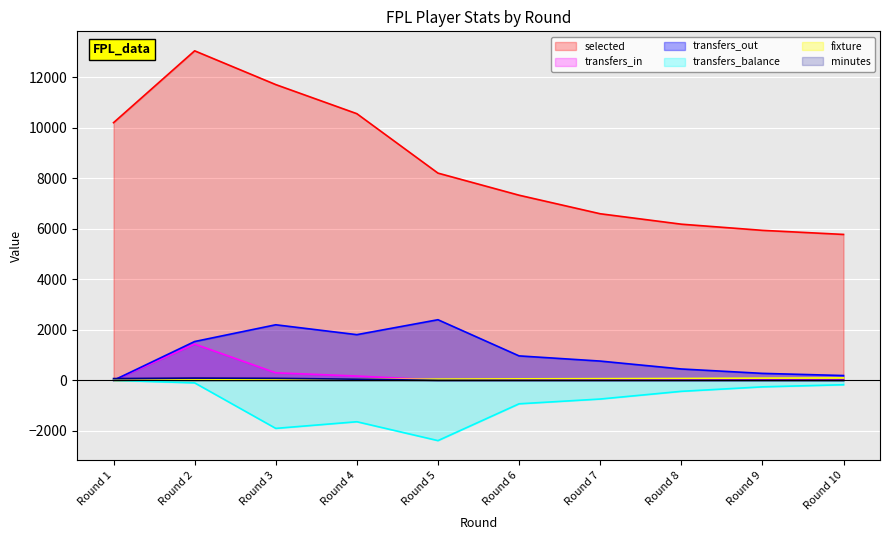

What is the sum of all transfers_balance values?

-8563